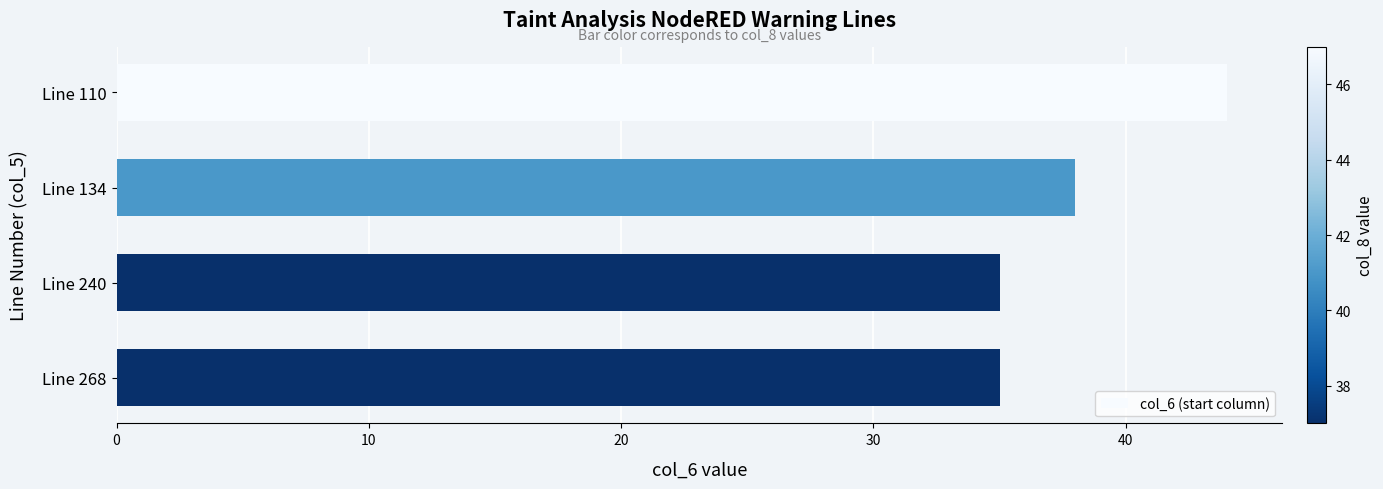

How many data points does each series have?

4